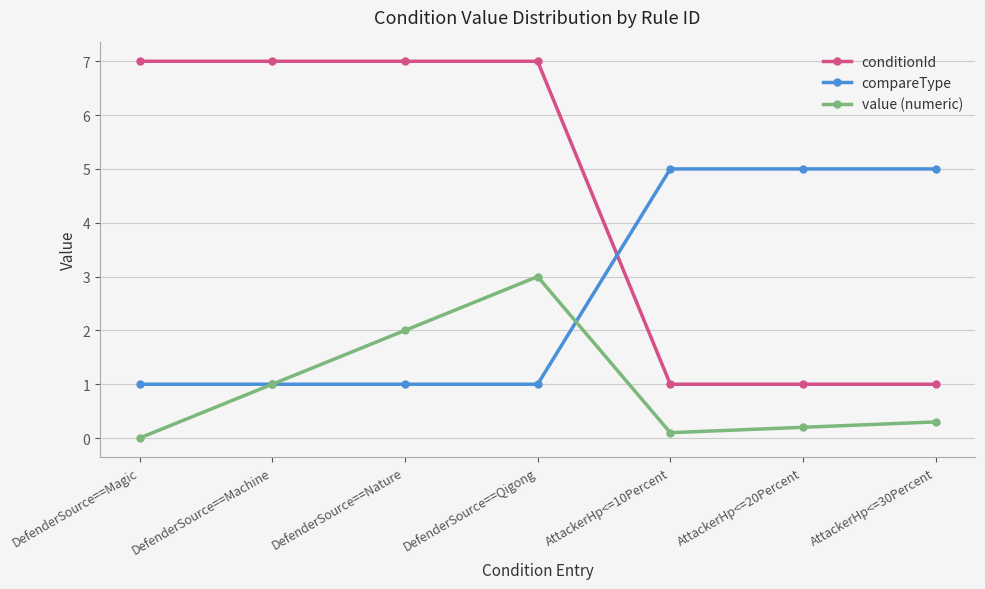

What are all the series names shown in the legend?

conditionId, compareType, value (numeric)